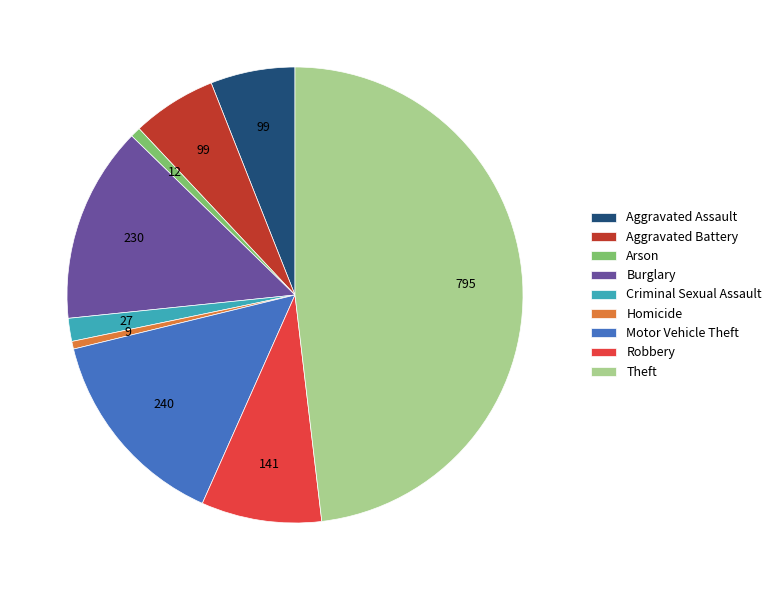

Which category has the biggest portion of the pie?

Theft